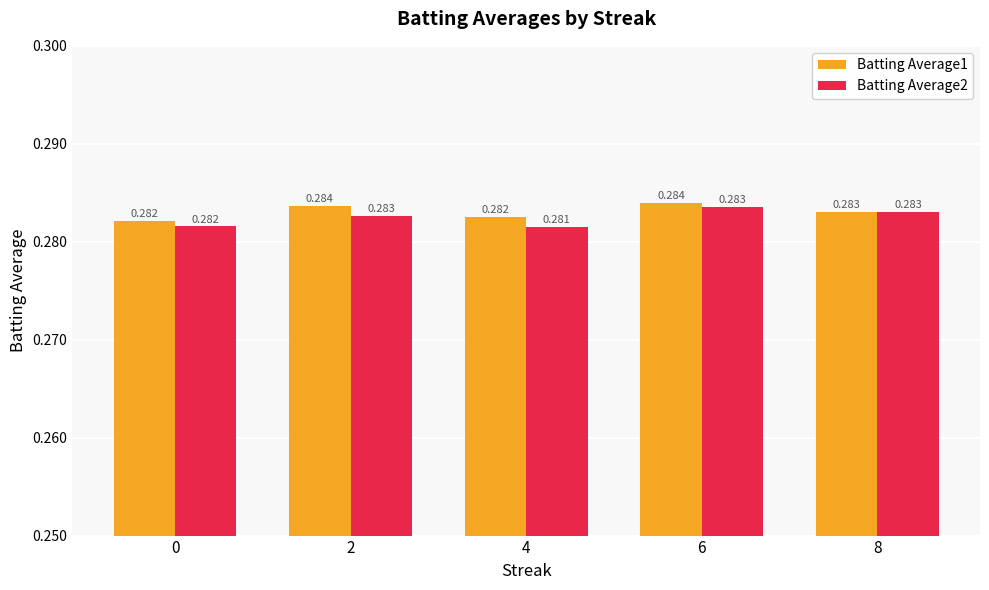

What is the total value across all series at 6?

0.6